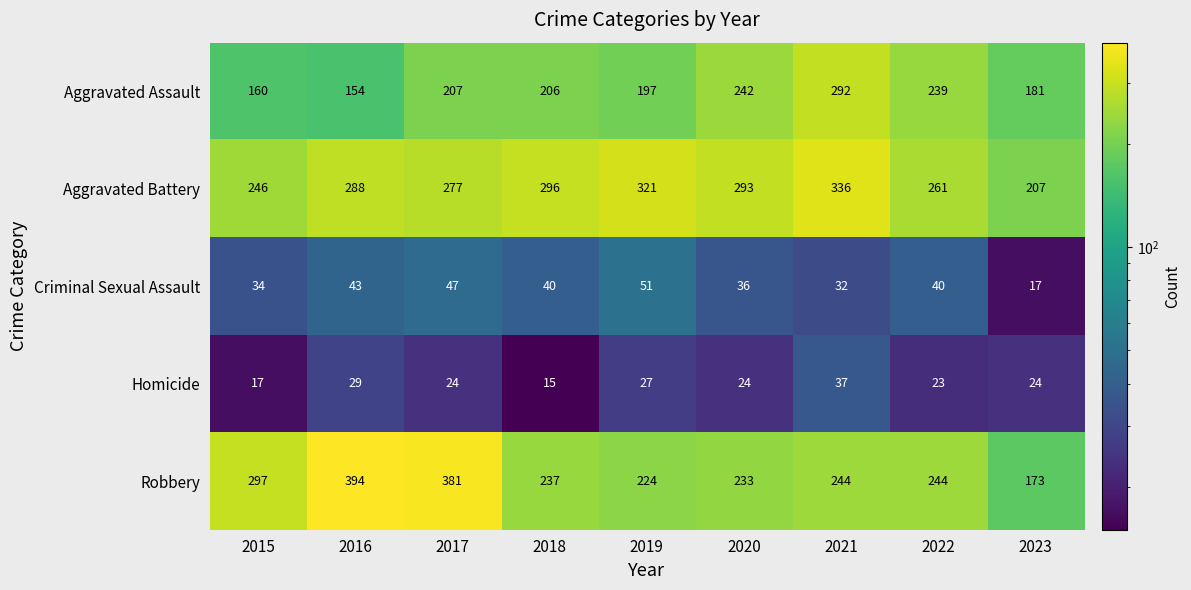

At which label is Criminal Sexual Assault closest to 34?

2015